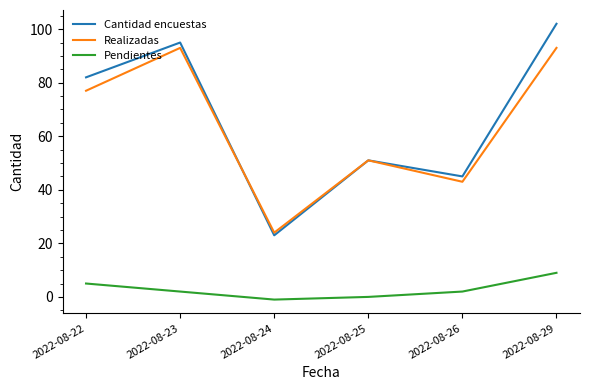

What is the approximate value of Realizadas at 2022-08-23?

93